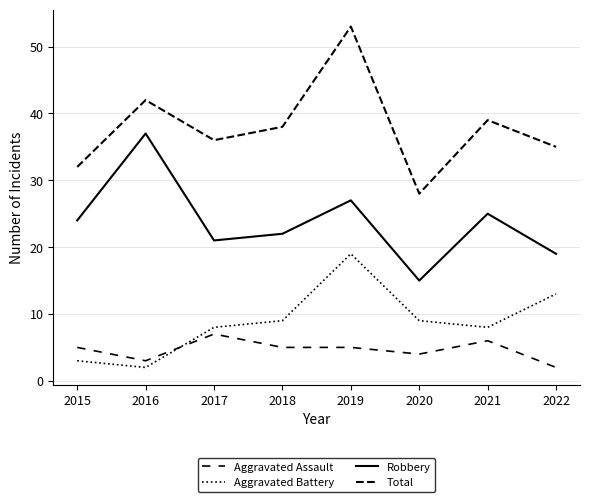

Does the chart have visible grid lines?

Yes